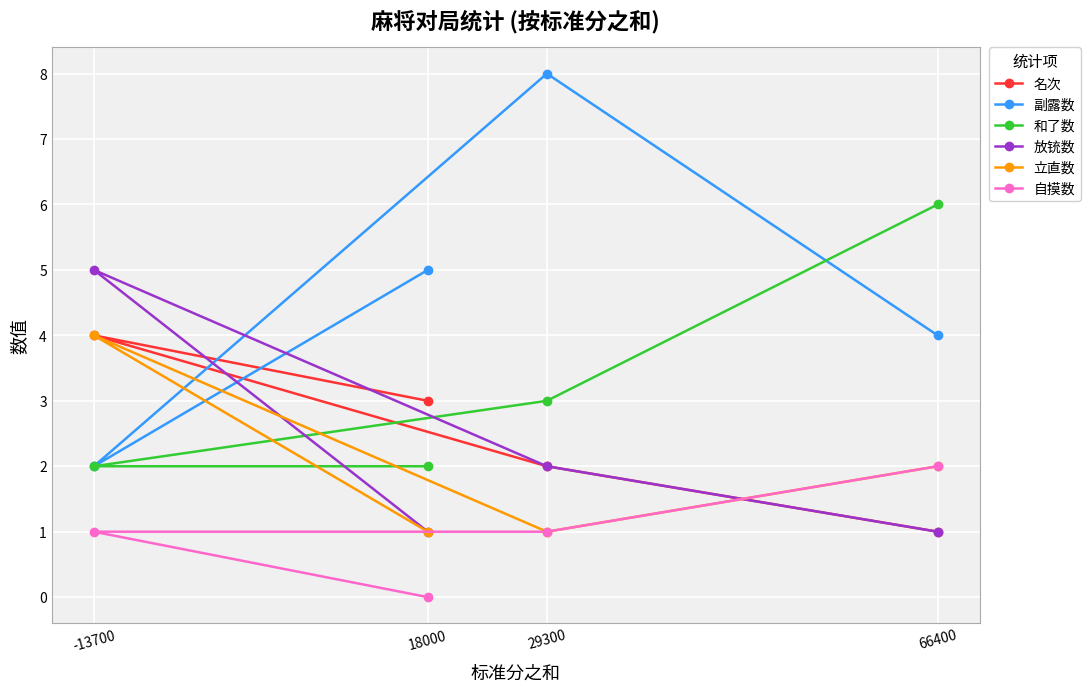

What is the label of the 4th point from the left?

66400